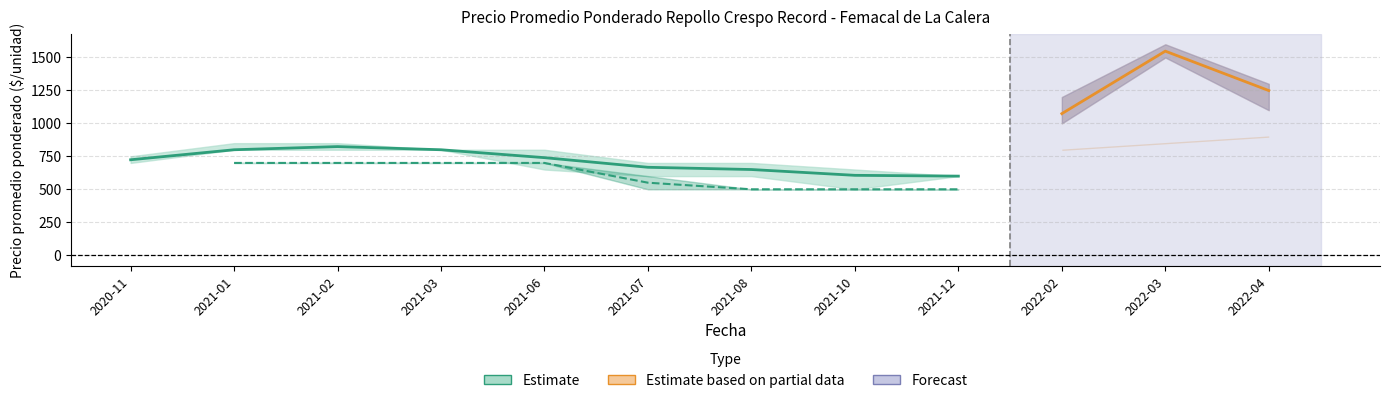

True or false: Primera_upper has a value of 1200 at 2022-02.

True